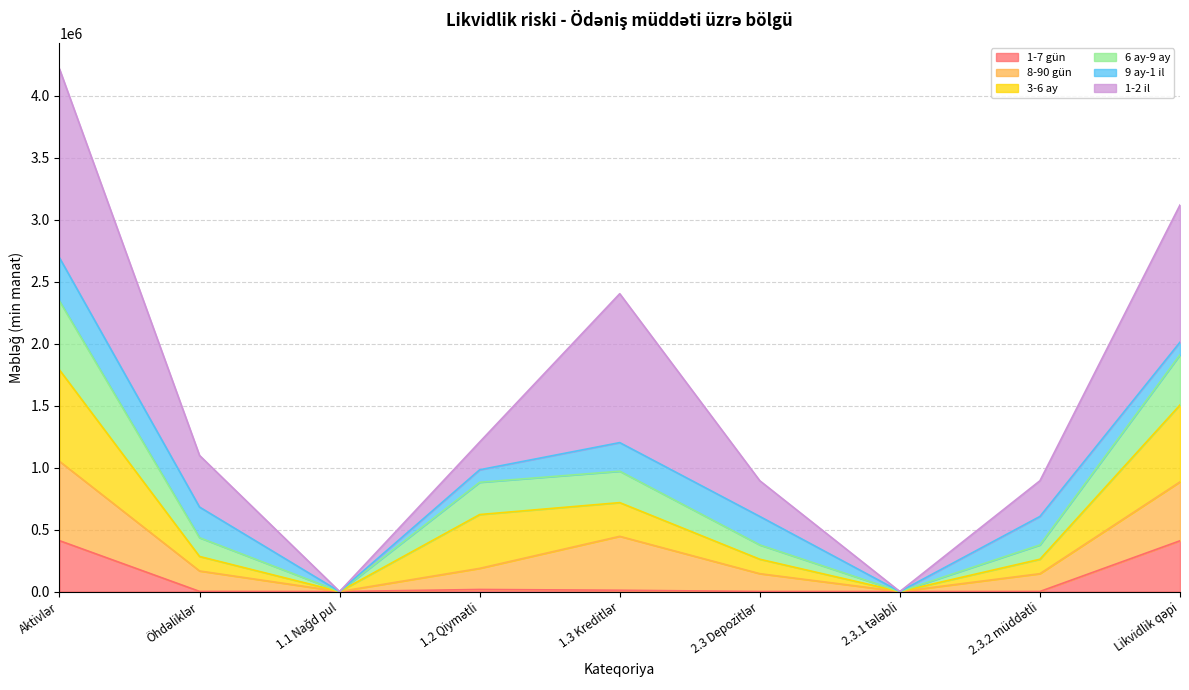

True or false: 8-90 gün has a value of 680198.4 at Öhdəliklər.

False